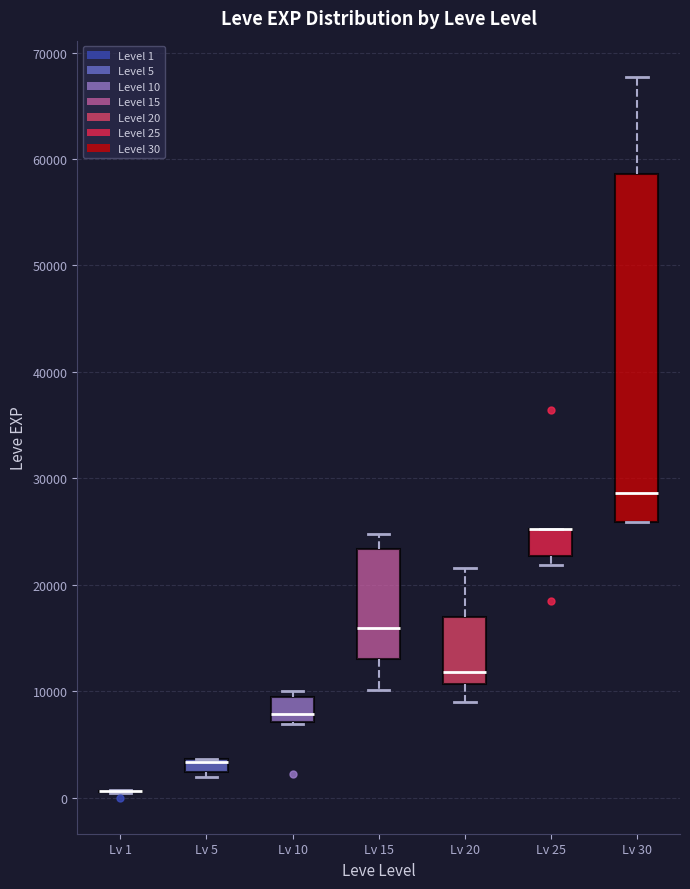

Which box is the tallest, from its lower edge to its upper edge?

Lv 30